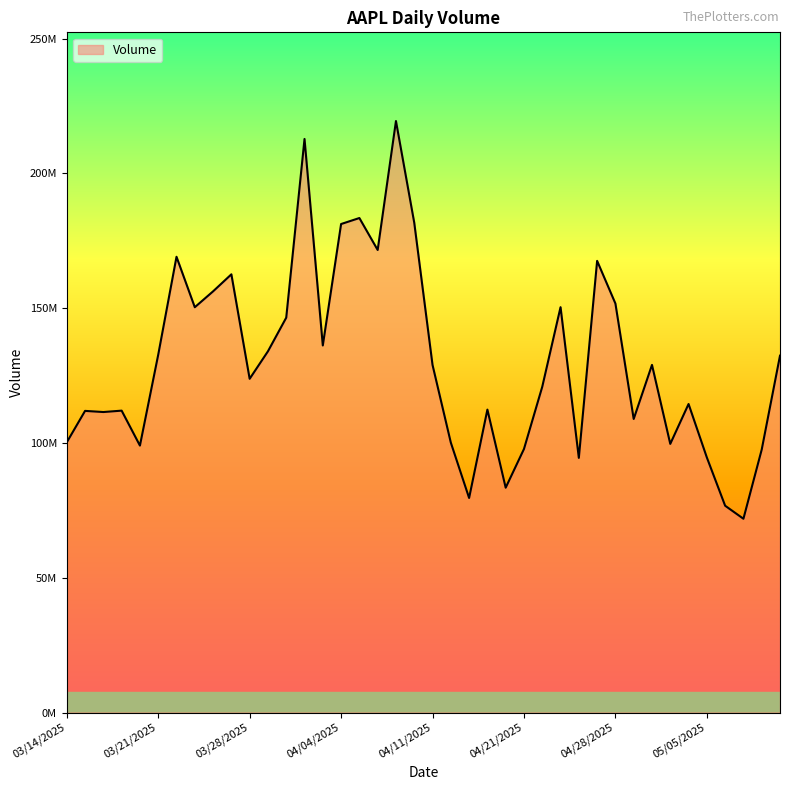

What is the maximum value shown in the chart?

219433400